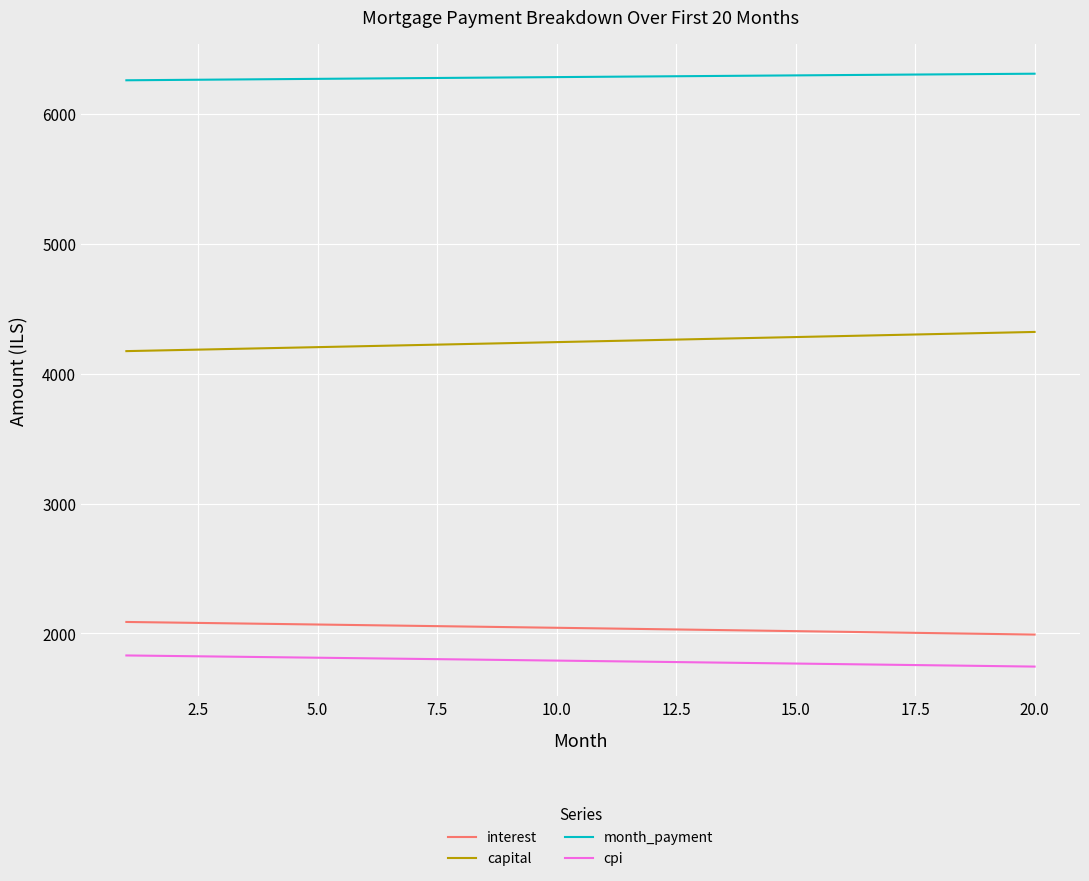

True or false: cpi and interest cross at least once.

False